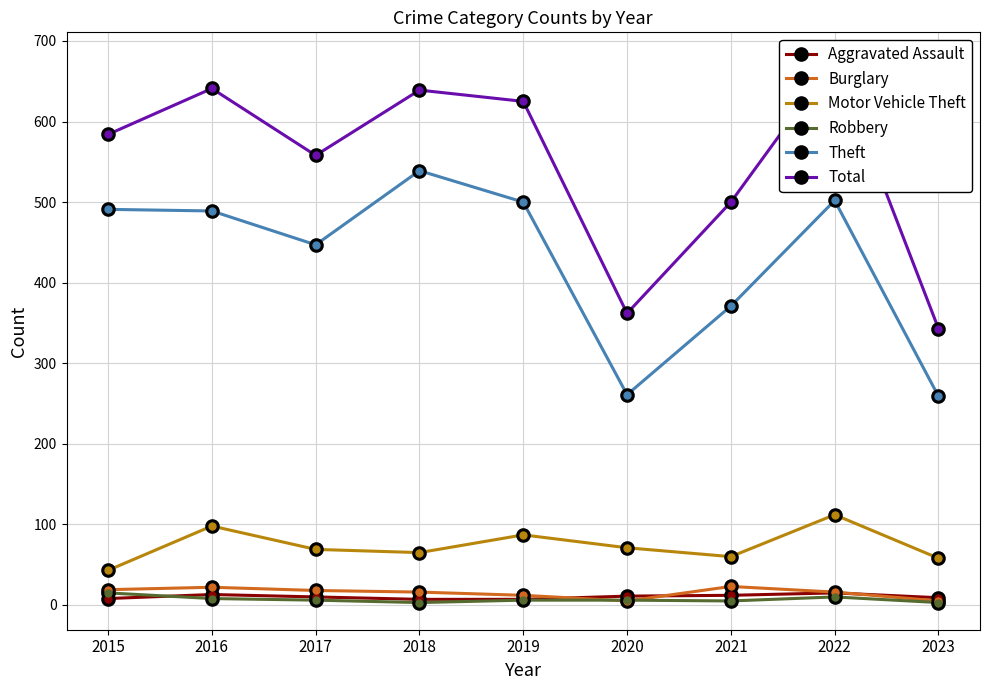

How many interior local peaks does the Total series have?

3